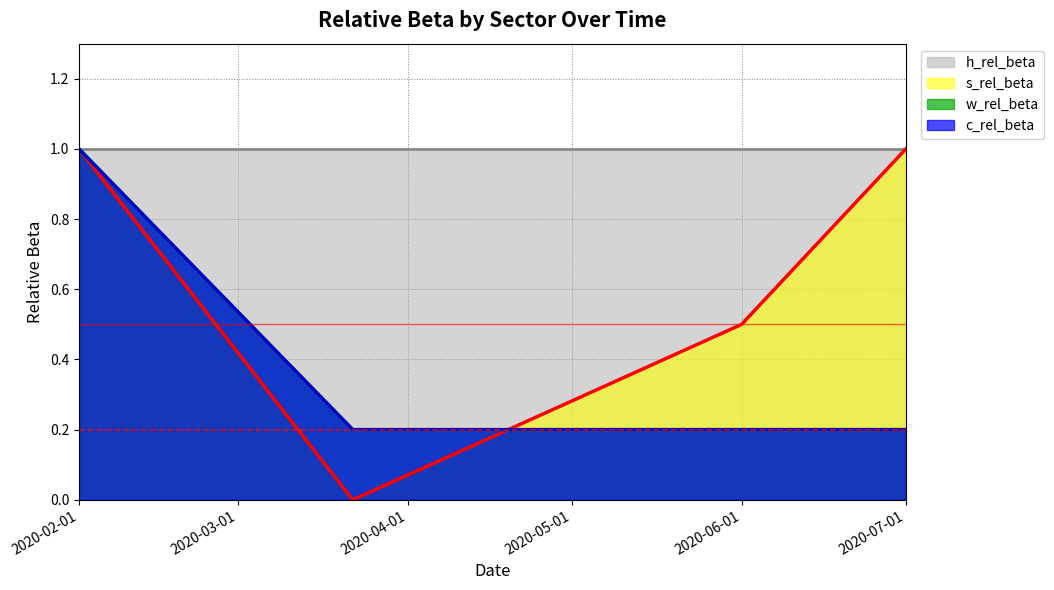

How many categories are shown in the chart?

4